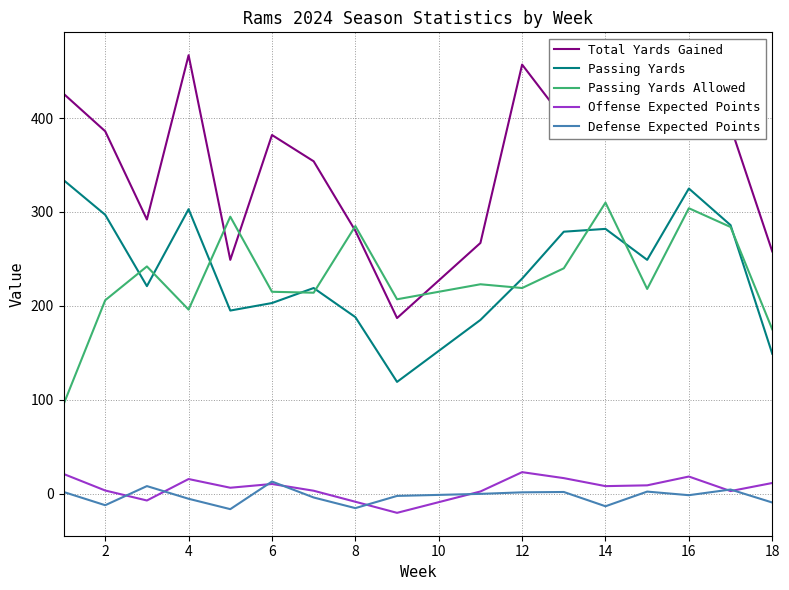

What is the smallest value displayed?

-20.5